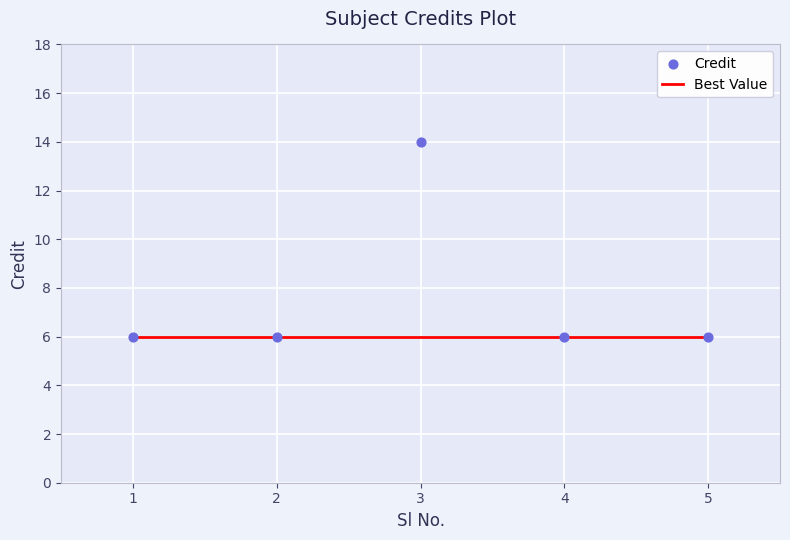

What are all the series names shown in the legend?

Best Value, Credit